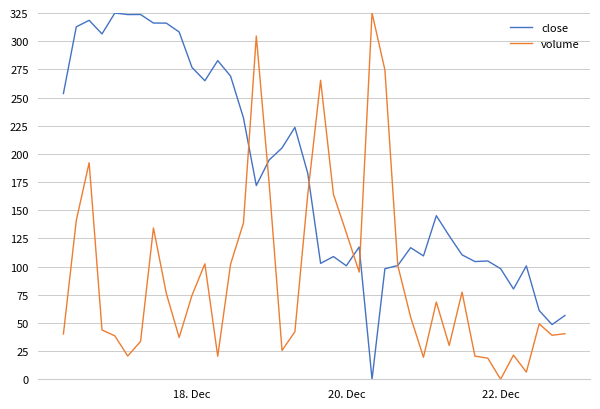

What is the maximum value shown in the chart?

325.0